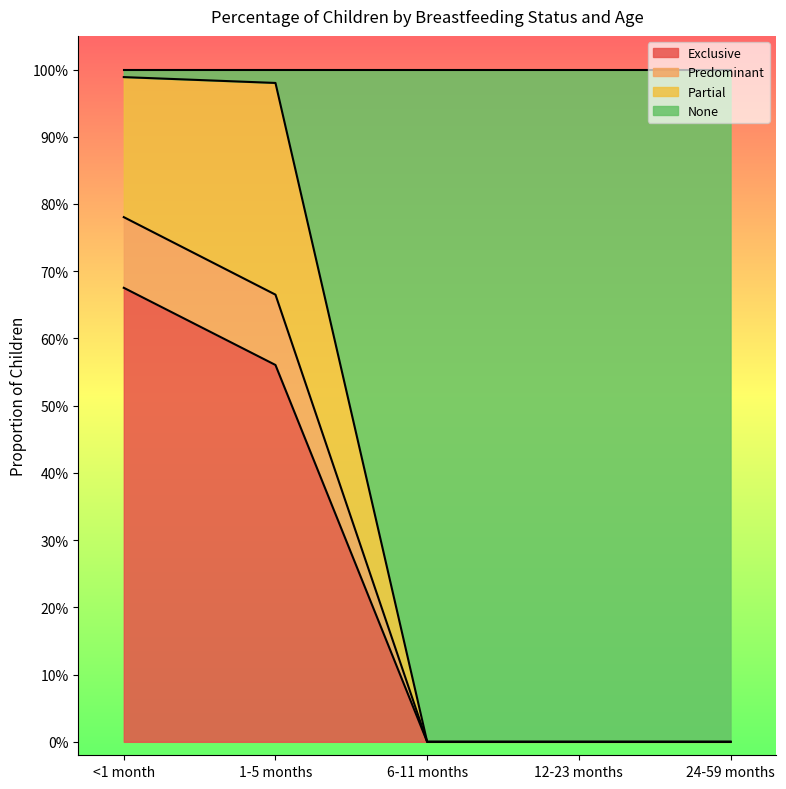

Is it true that Exclusive equals 0.4 at <1 month?

False